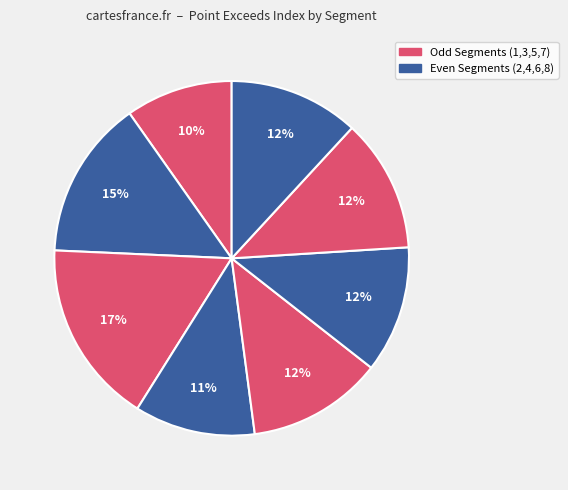

Count the number of slices in the pie.

8